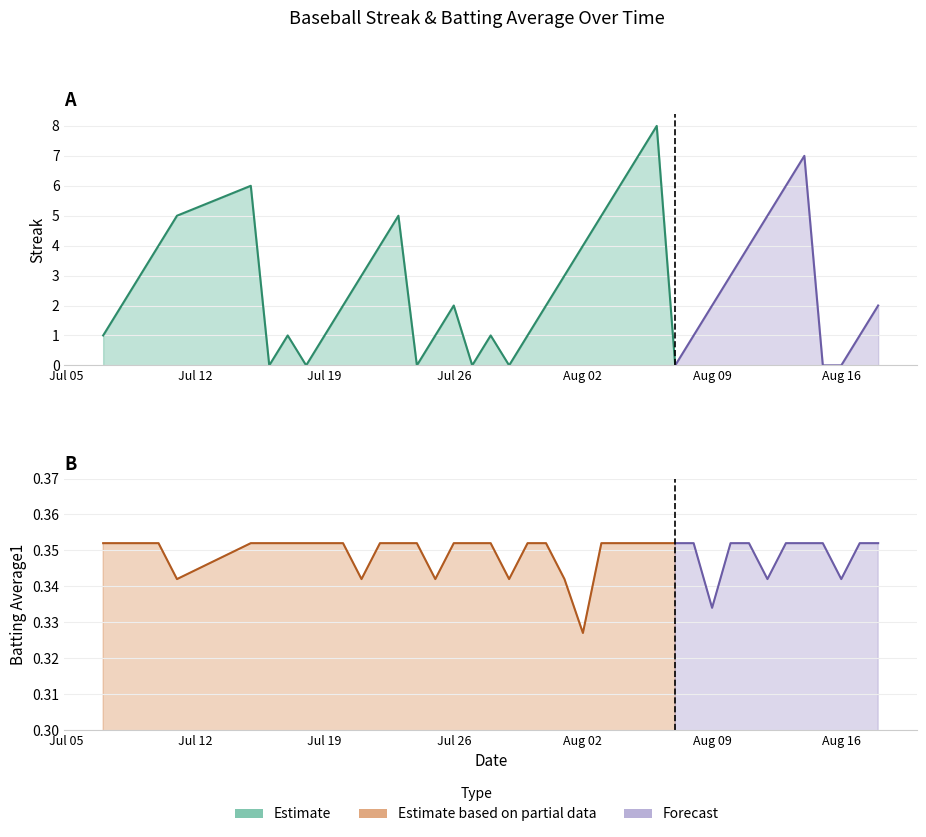

The Streak series shows 2.0 at 25. True or false?

False